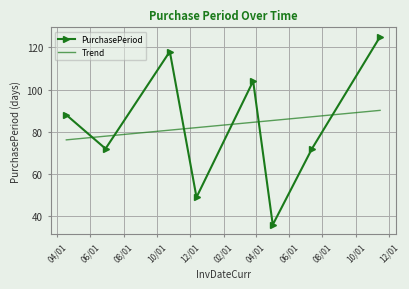

What is the minimum value for PurchasePeriod?

36